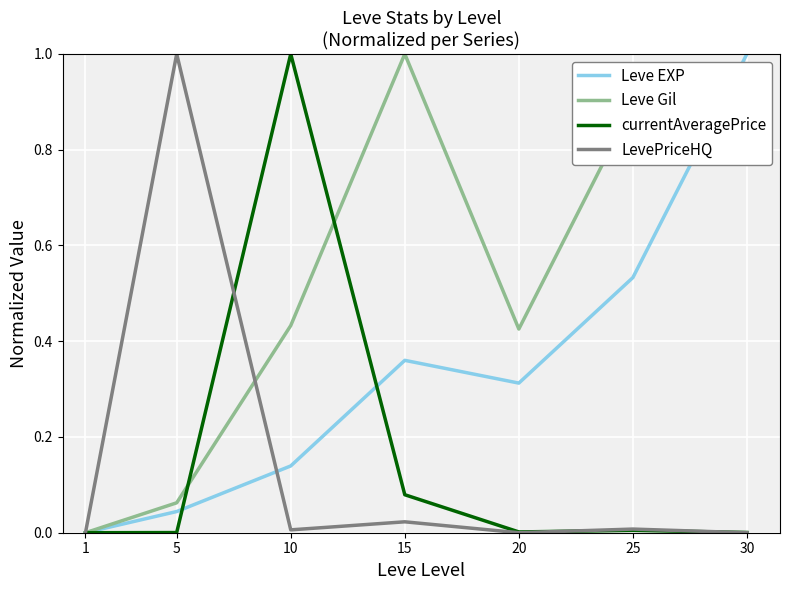

What value does the Leve Gil series have at 25?

0.9